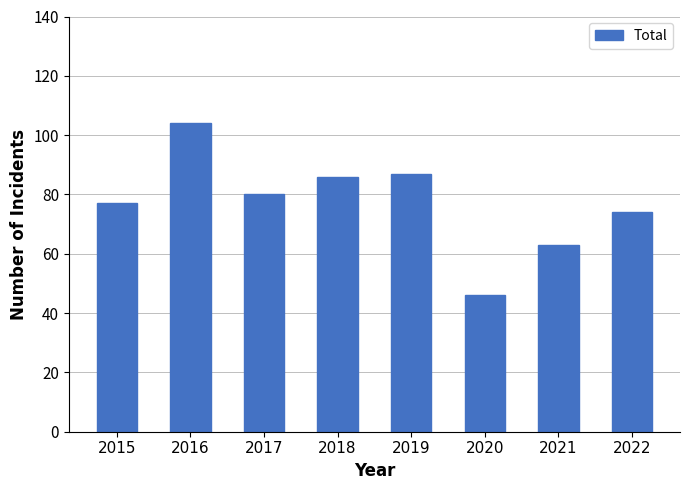

Reading left to right, what are all the values shown in this chart?

77	104	80	86	87	46	63	74